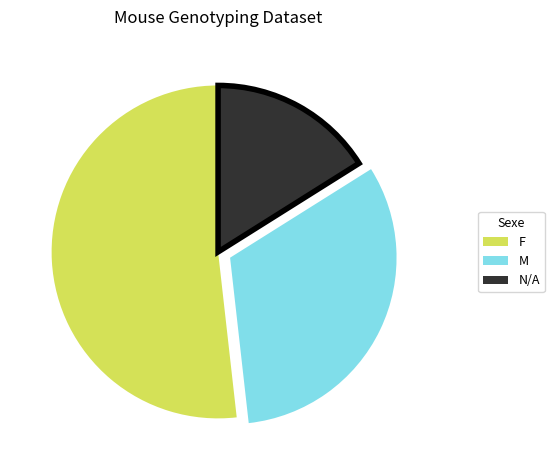

Which has a higher value, F or M?

F